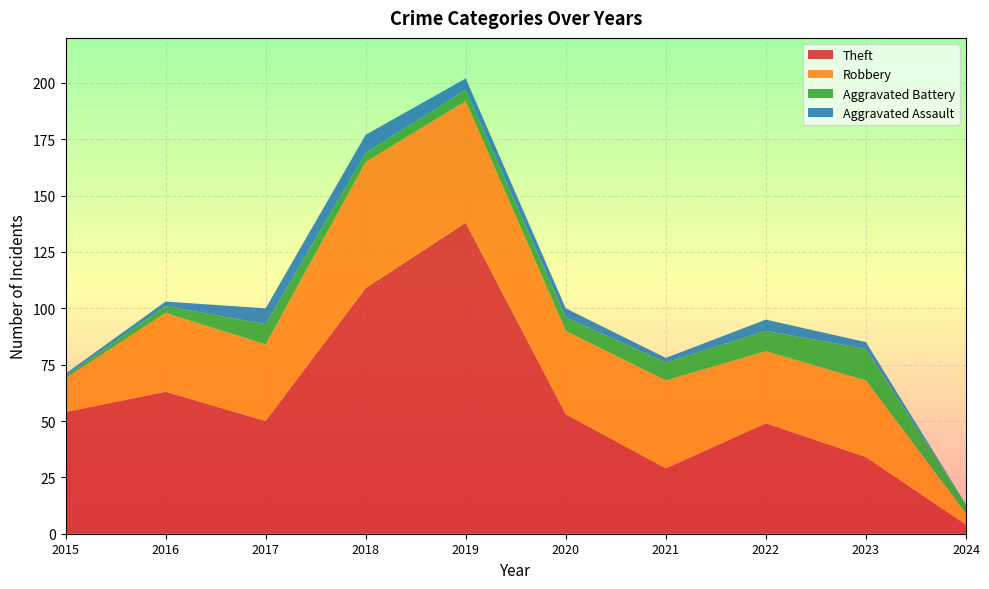

Reading left to right, extract all data points from this chart.

Theft: 54	63	50	109	138	53	29	49	34	4
Robbery: 15	35	34	56	54	37	39	32	34	5
Aggravated Battery: 1	3	9	4	5	6	8	9	14	4
Aggravated Assault: 1	2	7	8	5	4	2	5	3	0